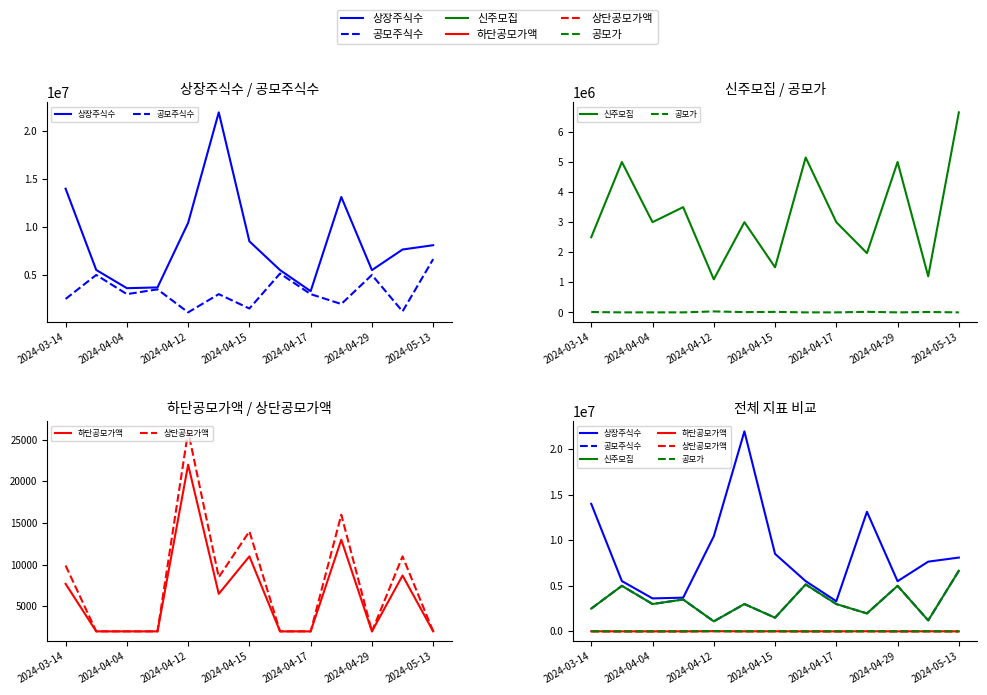

What is the total value across all series at 9?

17113496